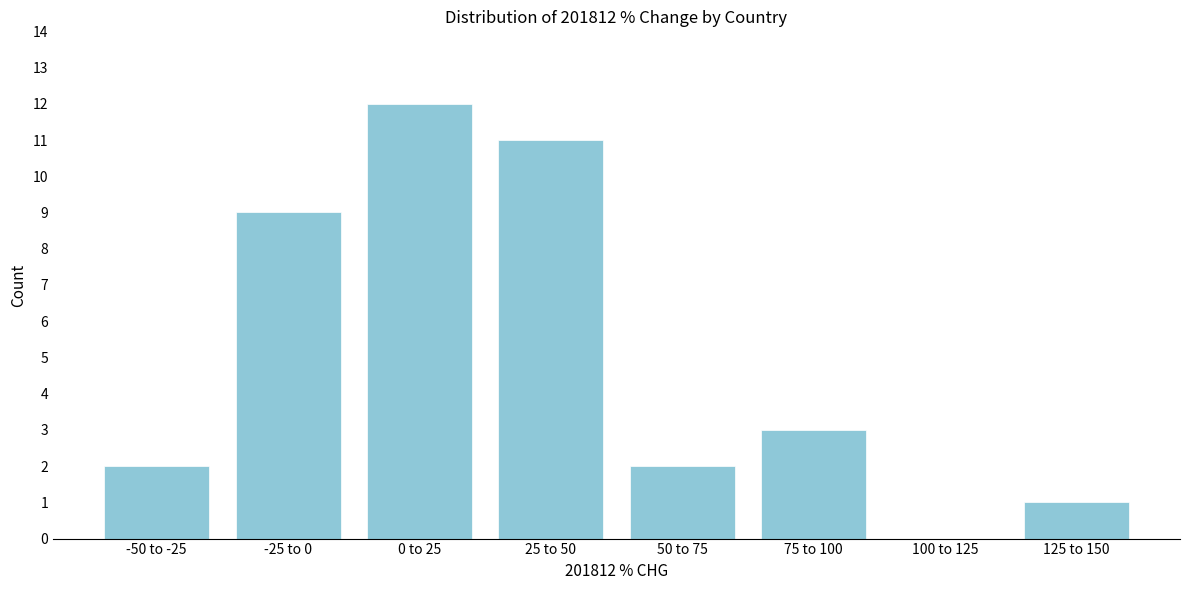

Reading left to right, transcribe all the data shown in this chart.

-50 to -25=2	-25 to 0=9	0 to 25=12	25 to 50=11	50 to 75=2	75 to 100=3	100 to 125=0	125 to 150=1